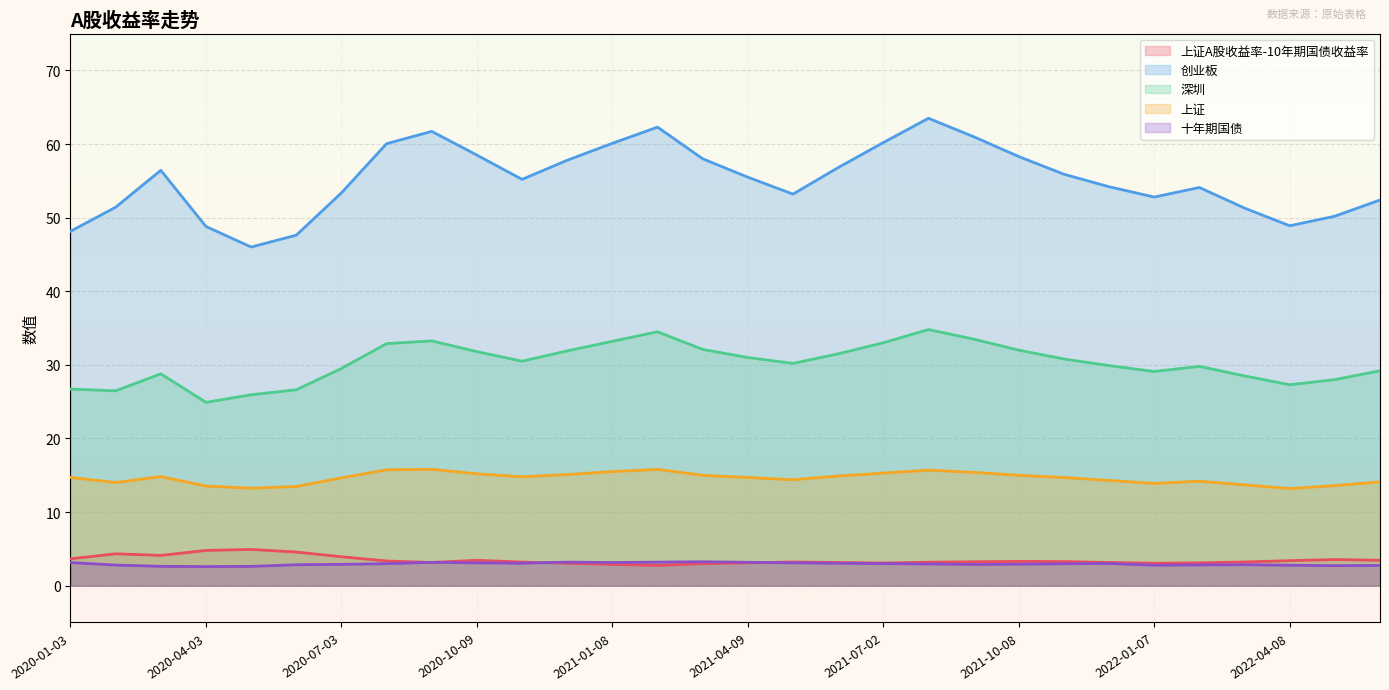

How many interior local peaks does the 上证 series have?

5